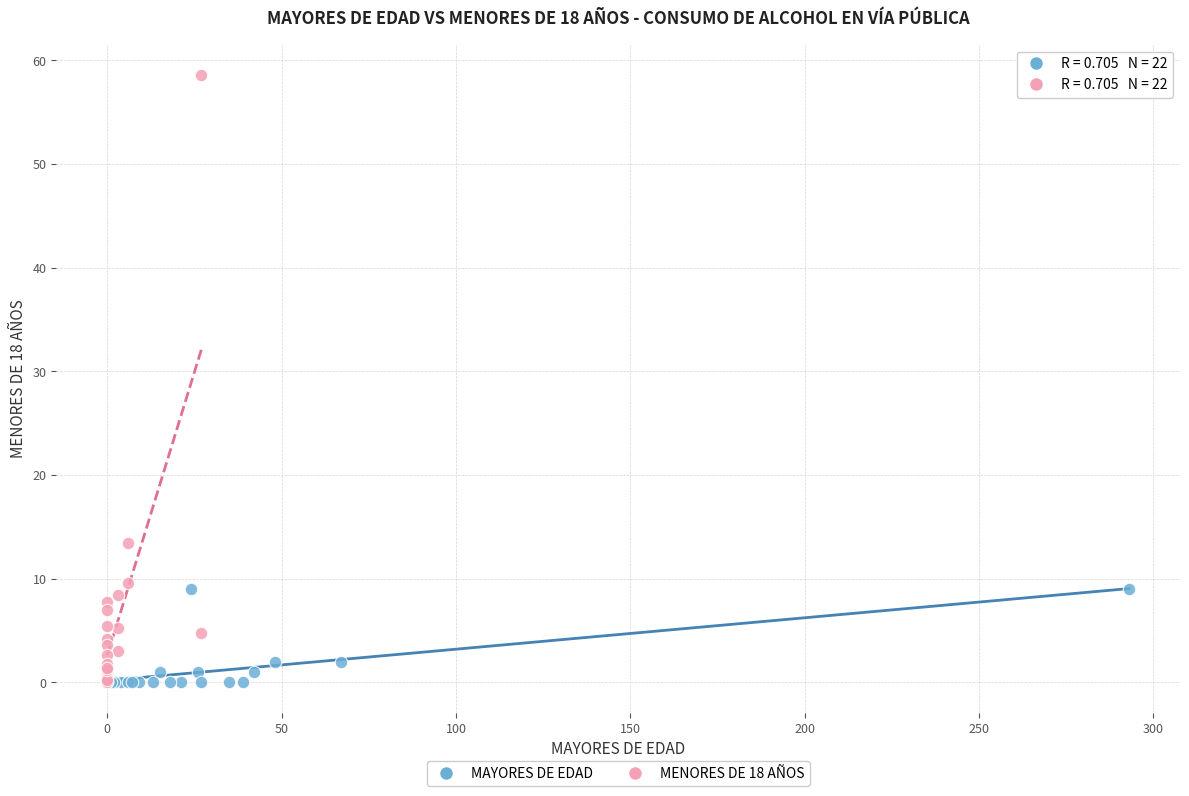

Which series has the largest Y range (max minus min)?

MENORES DE 18 AÑOS